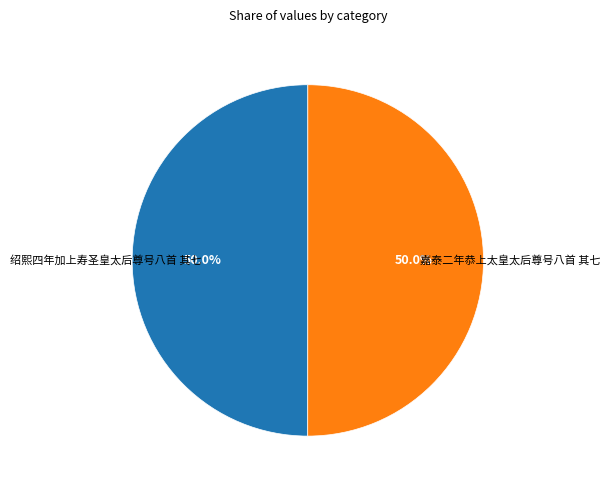

Approximately how many times larger is the value at 绍熙四年加上寿圣皇太后尊号八首 其七 compared to 嘉泰二年恭上太皇太后尊号八首 其七?

1.0